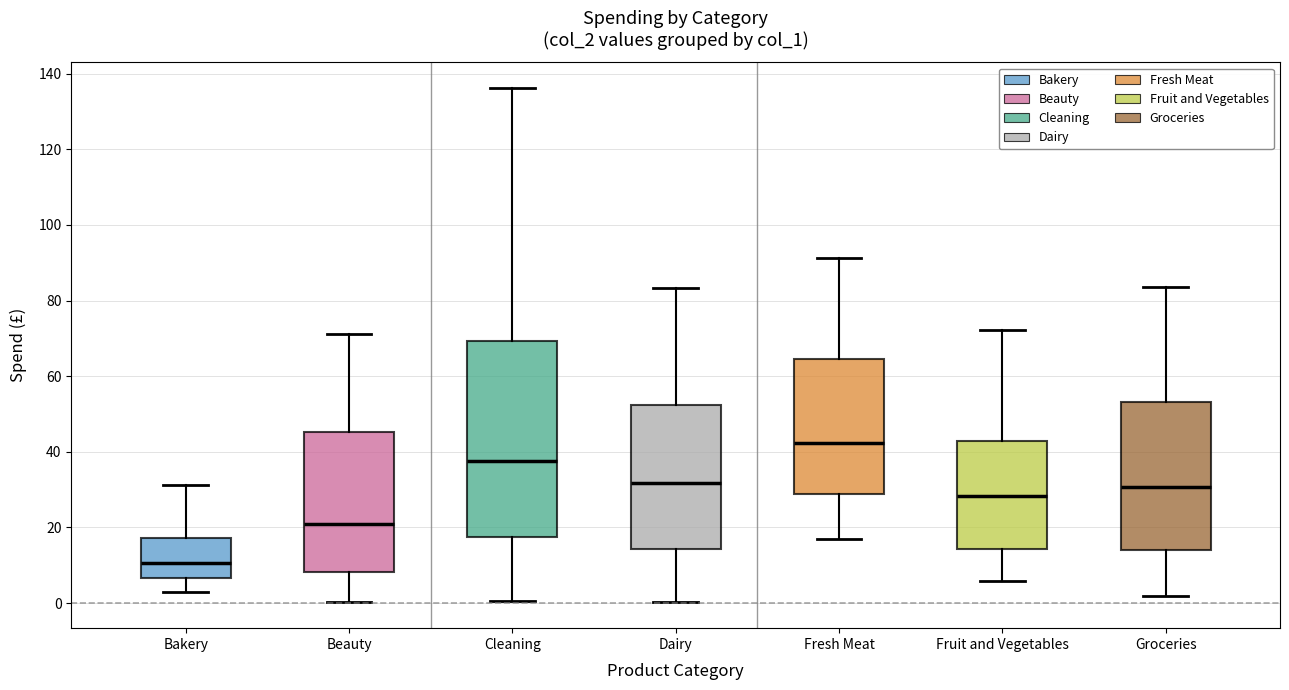

Where does the lower whisker of the box for Cleaning end on the y-axis? The values are not printed on the chart, so give them approximately, as read against the axis.

0